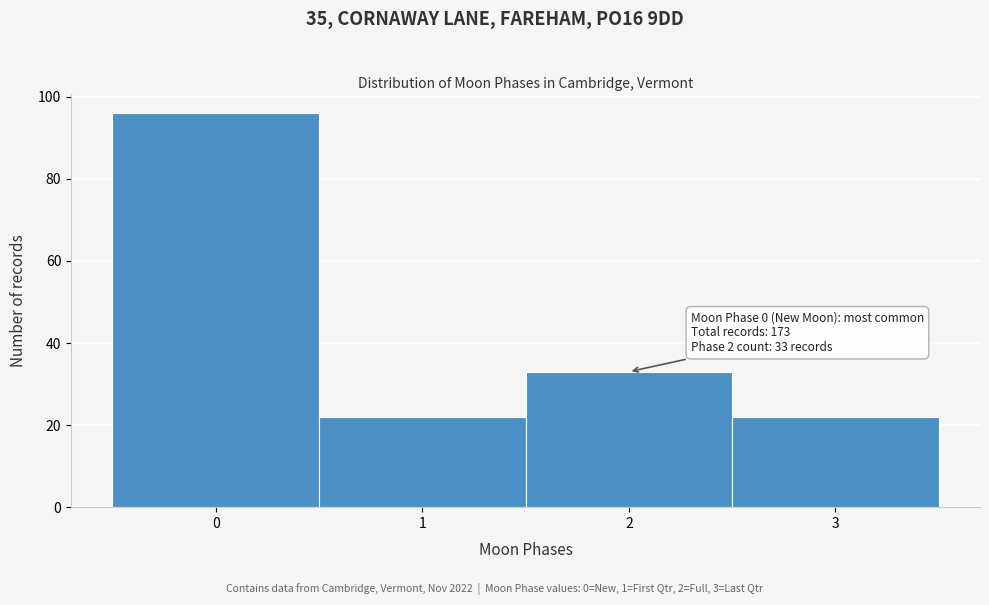

Reading left to right, list all the values displayed in this chart.

0=96	1=22	2=33	3=22